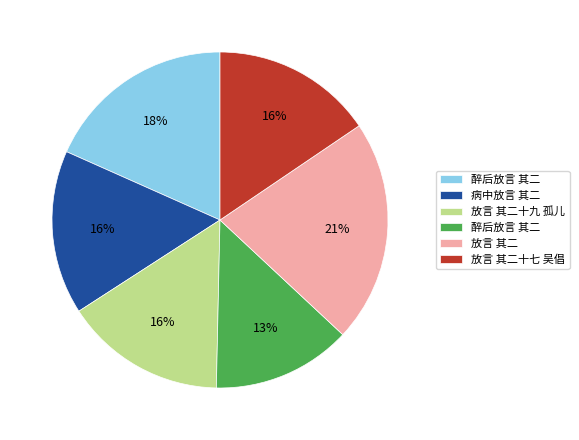

To the nearest percent, what is the difference between the largest and smallest slice percentages?

8%